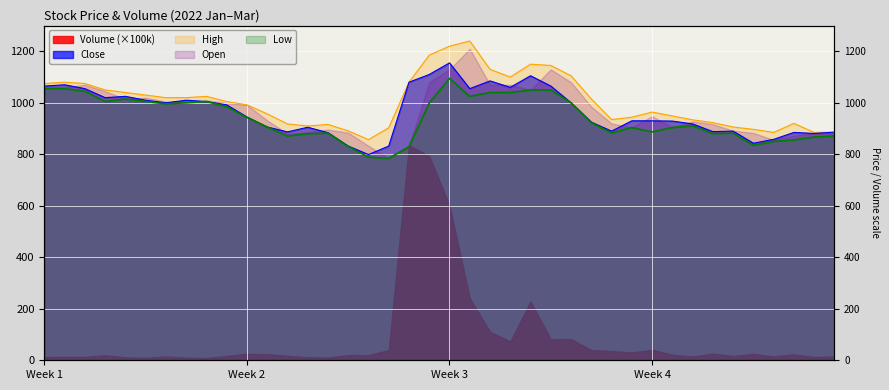

Is it true that Low equals 880 at 2022-02-22?

True